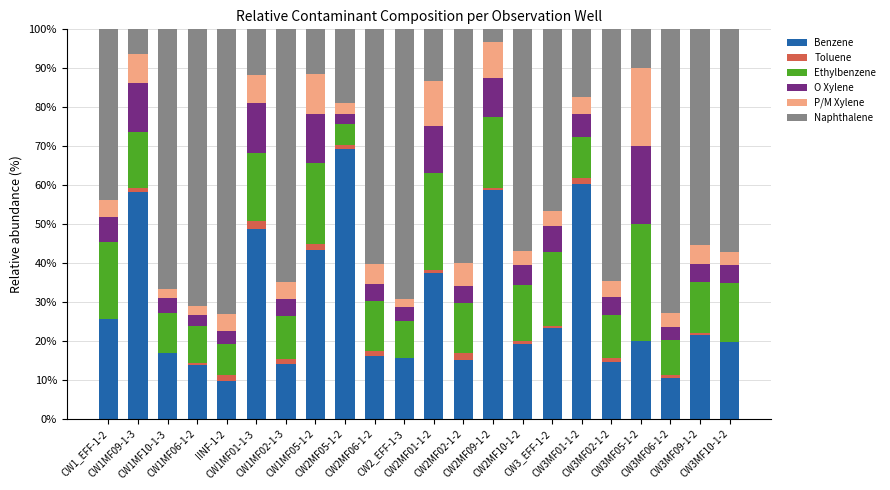

How many categories are shown in the chart?

22